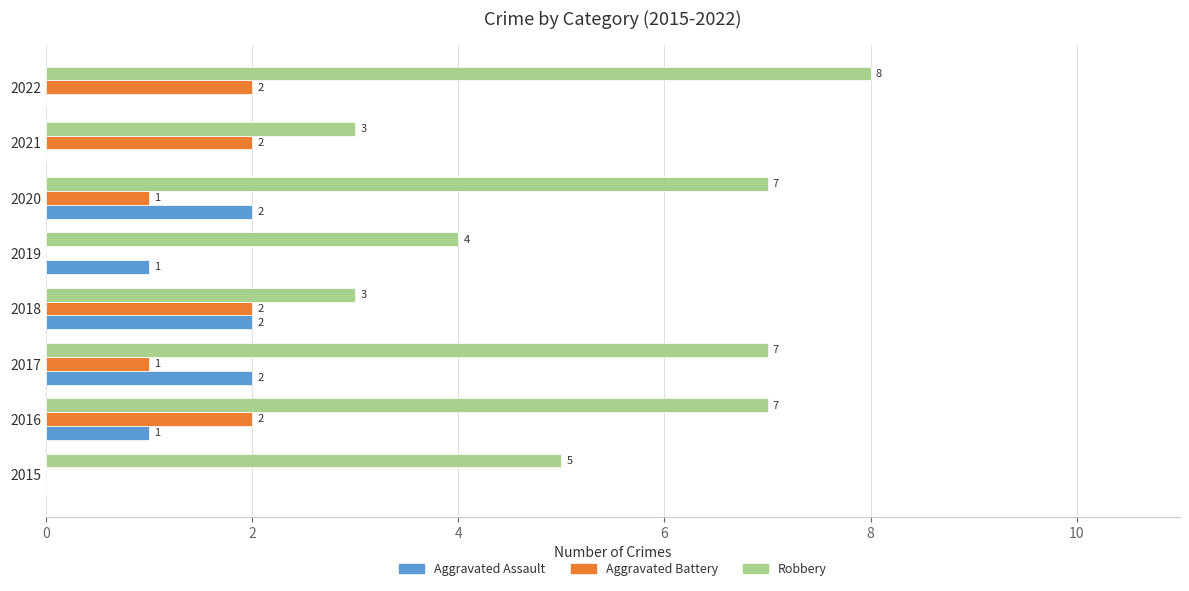

At which label is Robbery closest to 5?

2015